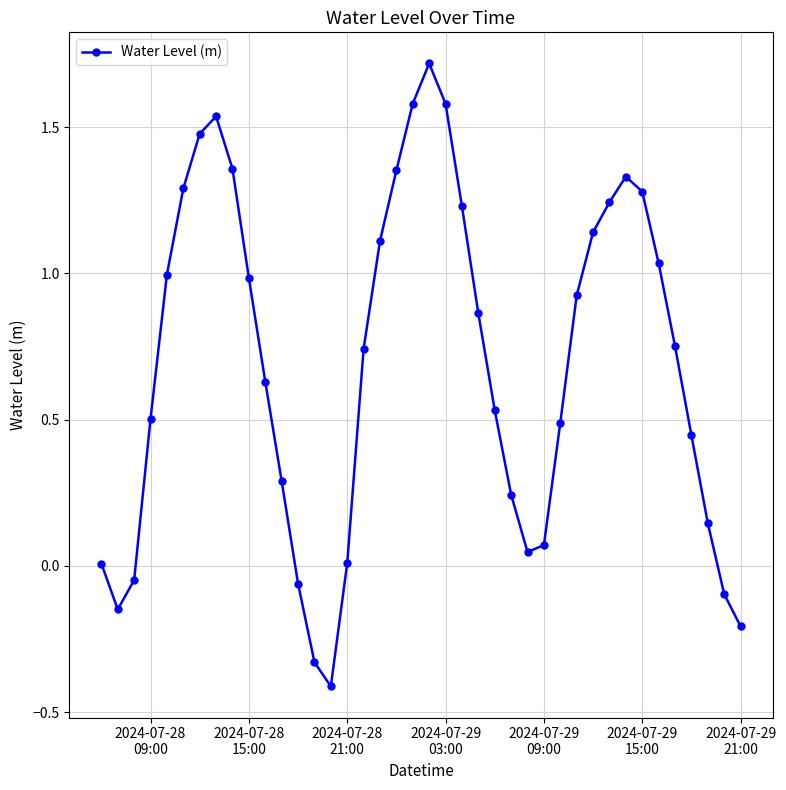

How many interior local peaks (higher than both neighbors) does the data have?

3